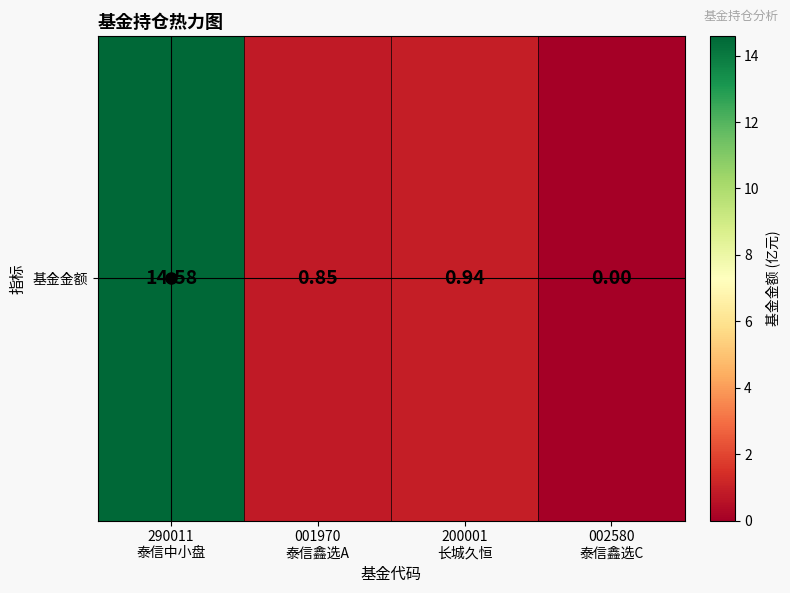

List the labels in order of value, smallest first.

002580
泰信鑫选C, 001970
泰信鑫选A, 200001
长城久恒, 290011
泰信中小盘